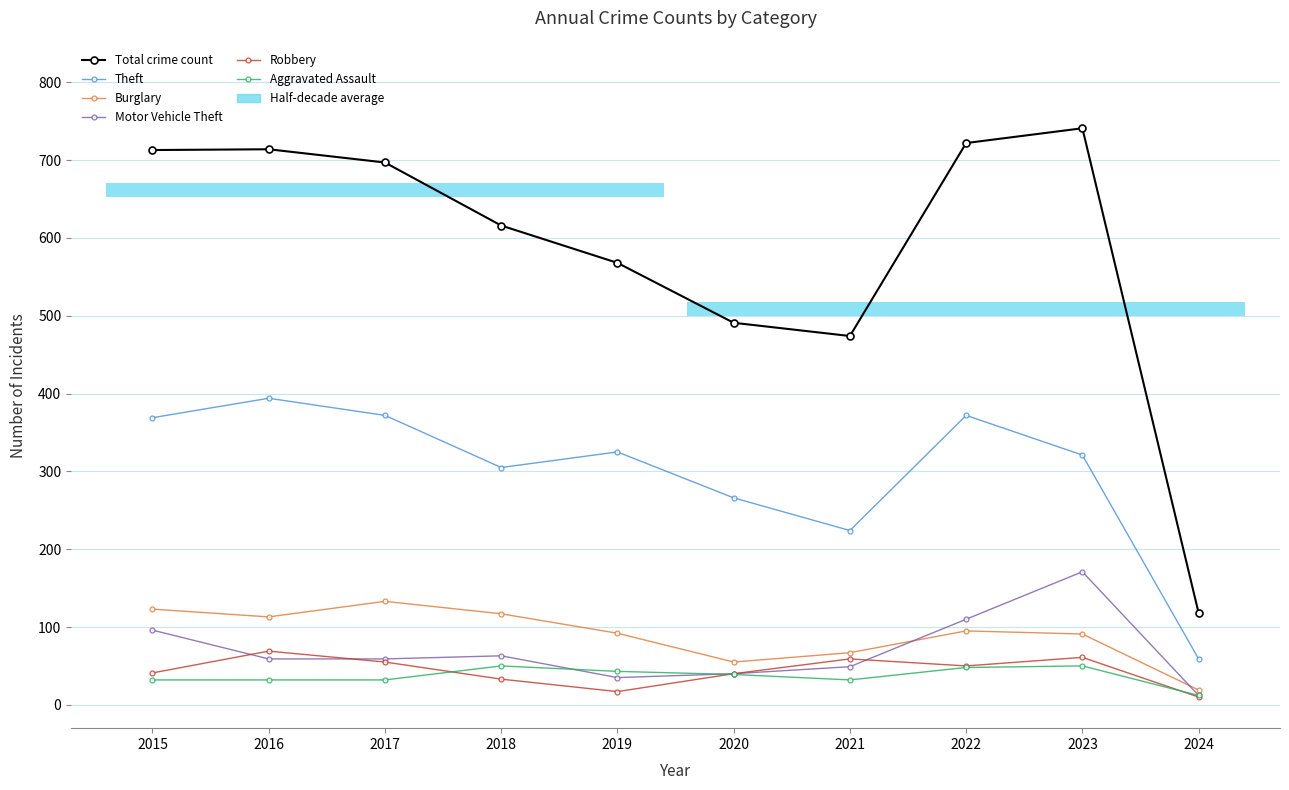

How many data points does each series have?

10